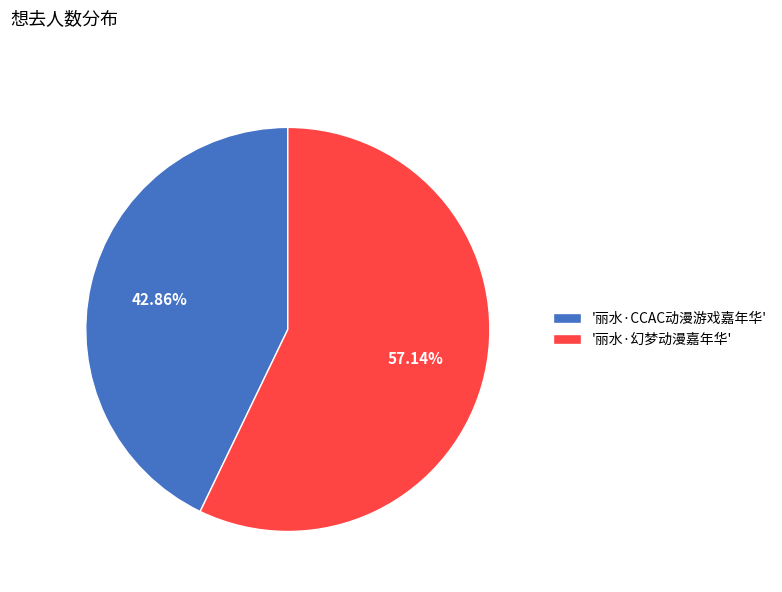

Is '丽水·幻梦动漫嘉年华' the majority of the pie?

Yes